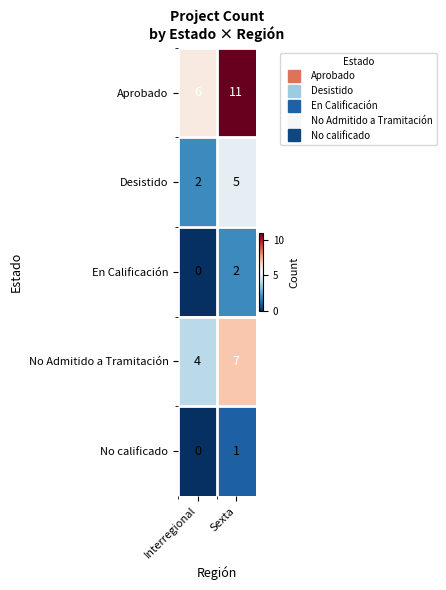

What is the sum of all Desistido values?

7